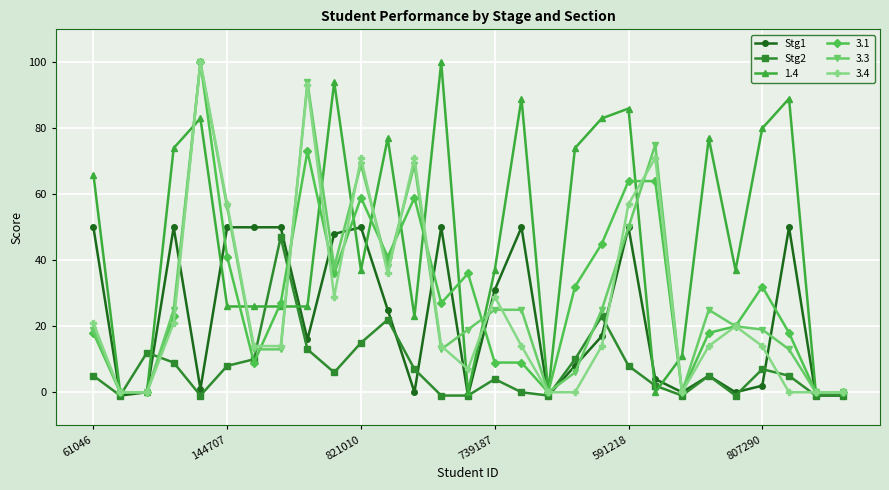

How many data points does each series have?

29